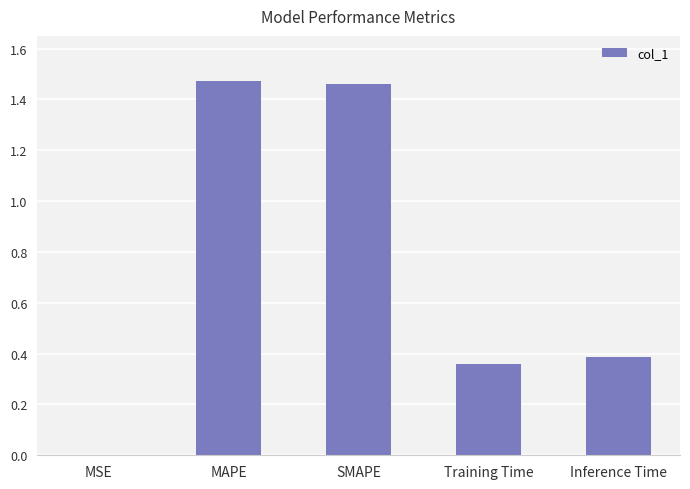

What is the change in value from MAPE to Inference Time?

-1.1